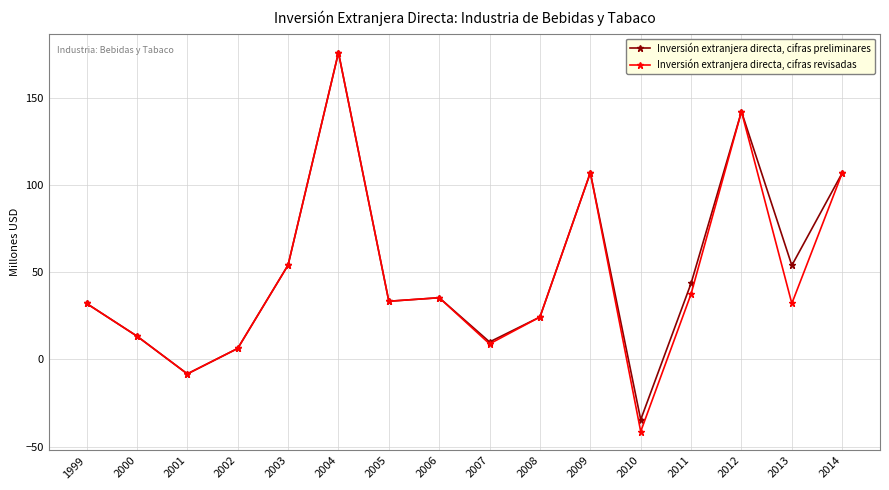

At which category does Inversión extranjera directa, cifras preliminares reach its first local valley?

2001